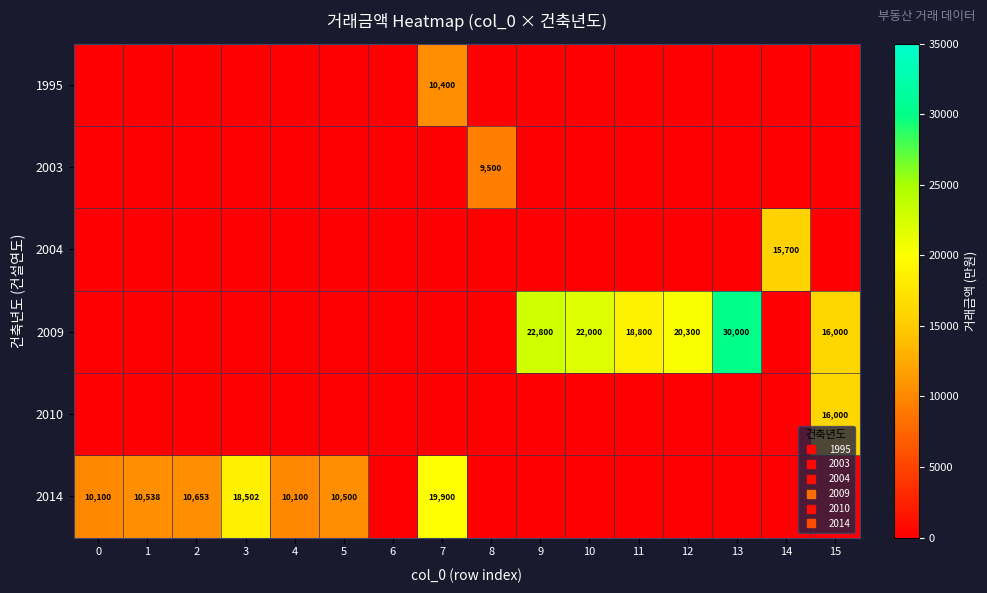

Which series has the largest total across all categories?

2009